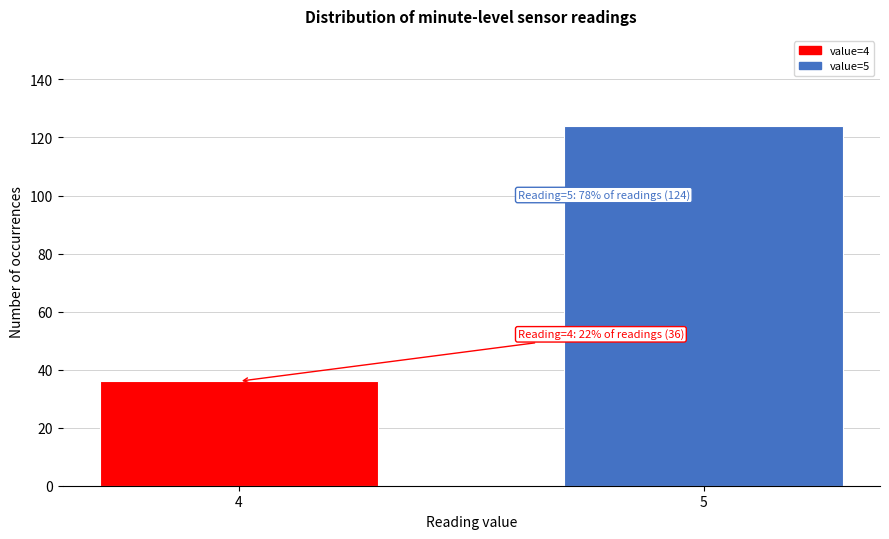

Reading left to right, transcribe all the data shown in this chart.

4=36	5=124